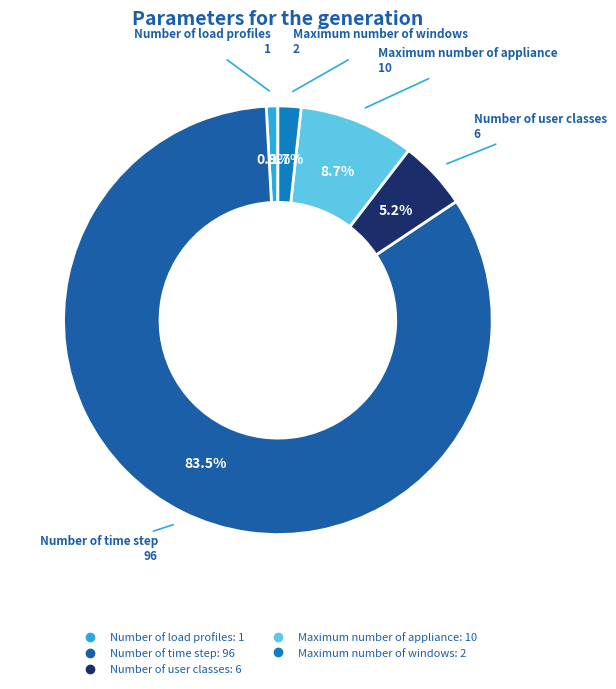

Is there any slice that represents more than half of the pie?

Yes